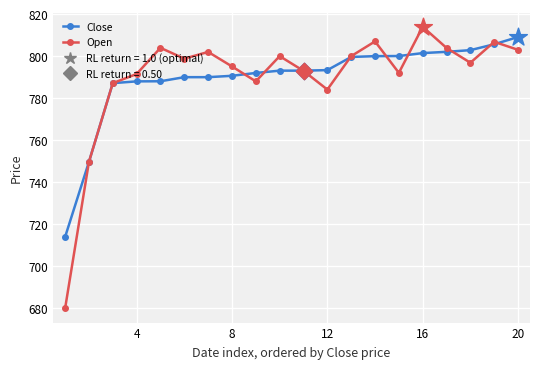

At how many categories does at least one series exceed 734?

19